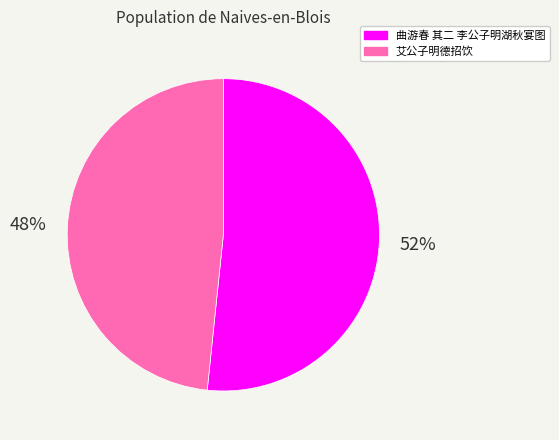

Between 曲游春 其二 李公子明湖秋宴图 and 艾公子明德招饮, which is larger?

曲游春 其二 李公子明湖秋宴图